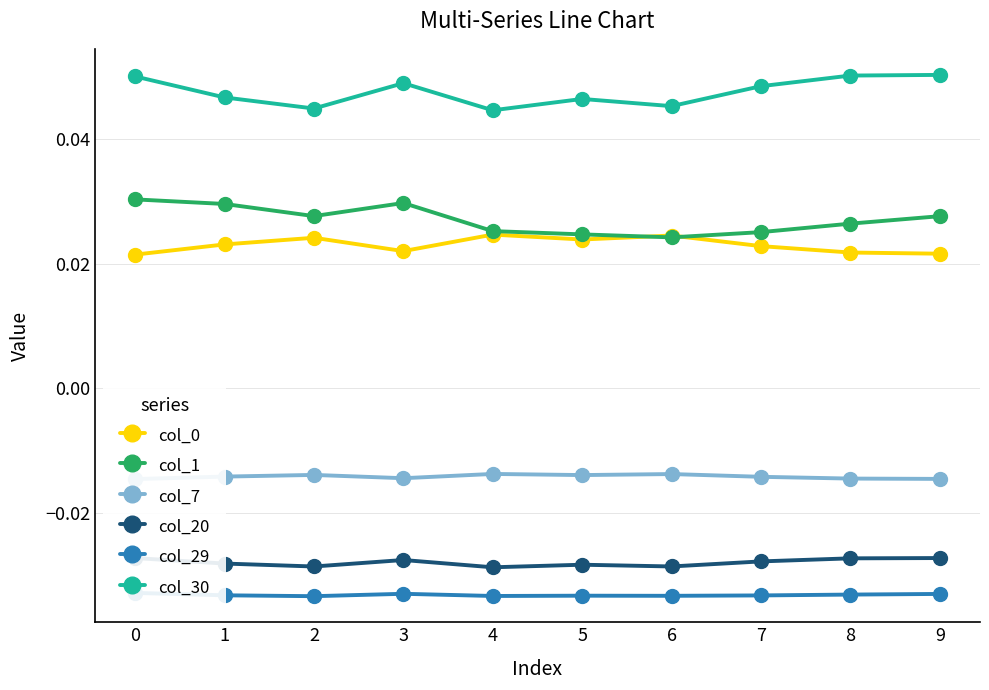

At which label does col_30 reach its peak?

9